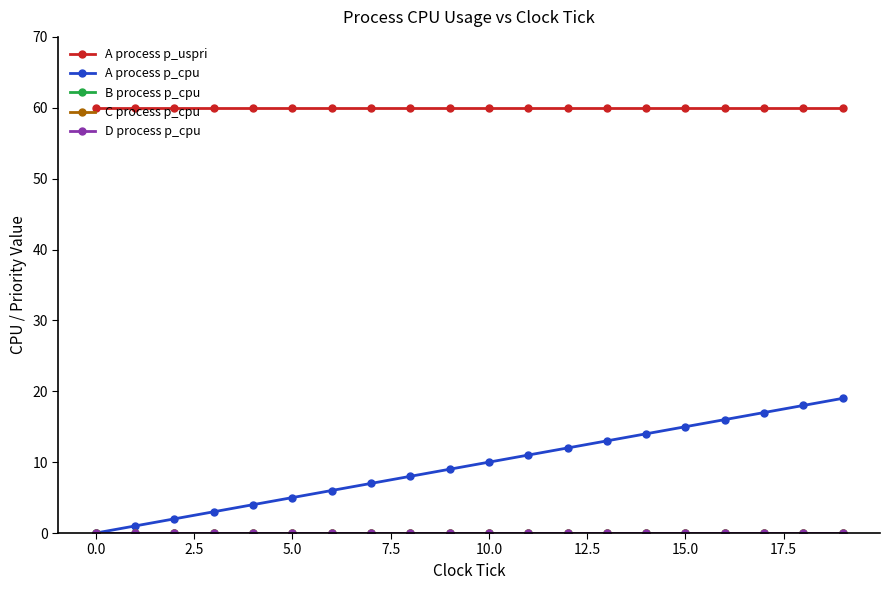

True or false: C process p_cpu and D process p_cpu cross at least once.

False